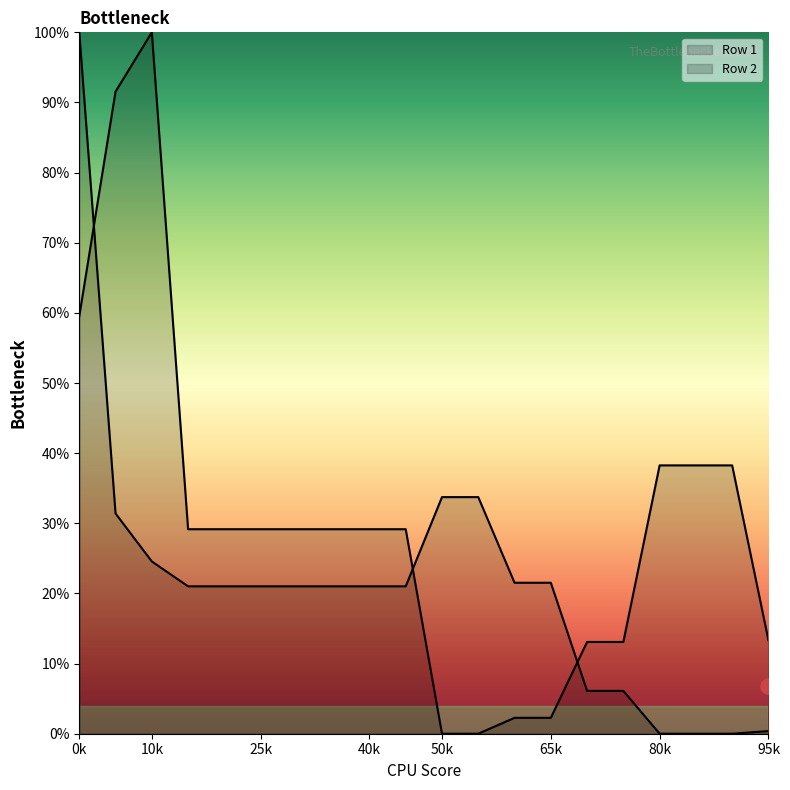

Which series has the largest Y range (max minus min)?

Row 1